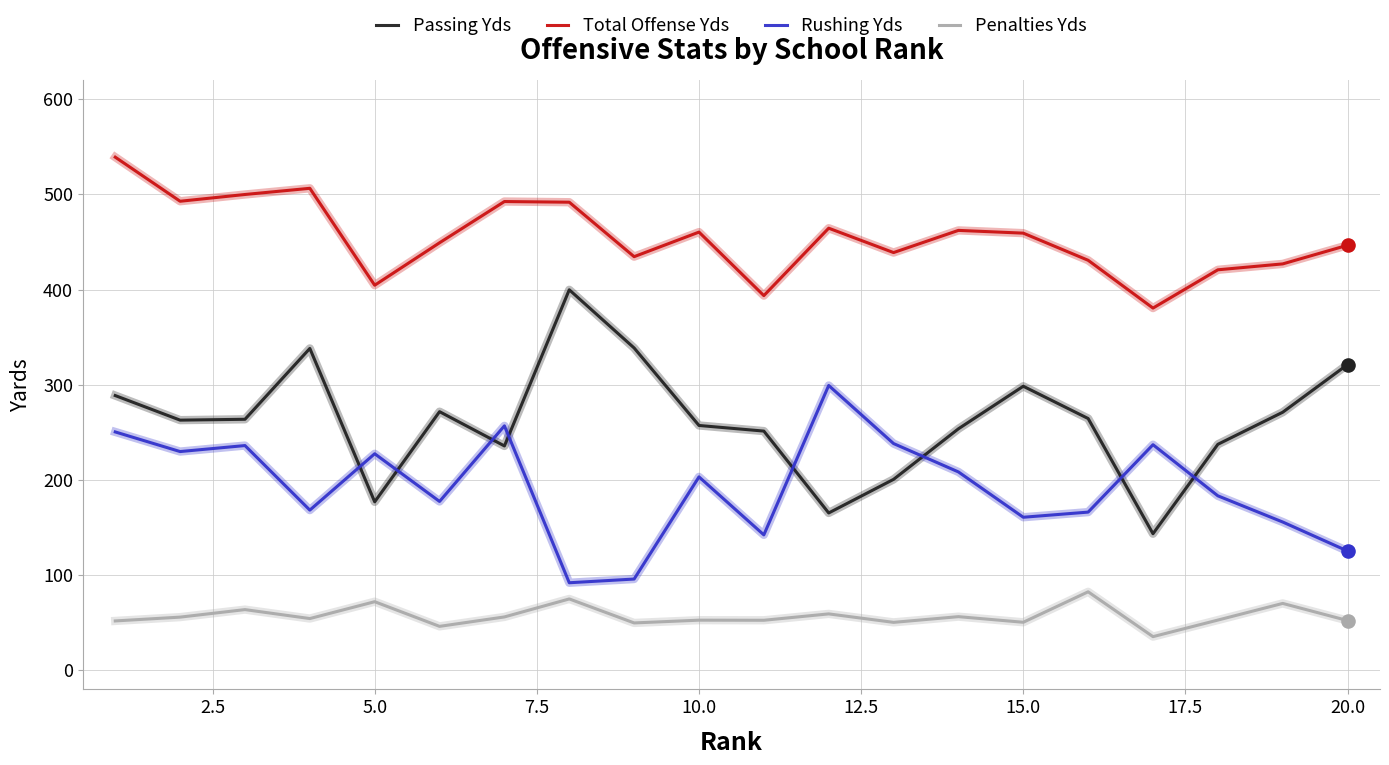

True or false: Passing Yds and Penalties Yds intersect in this chart.

False